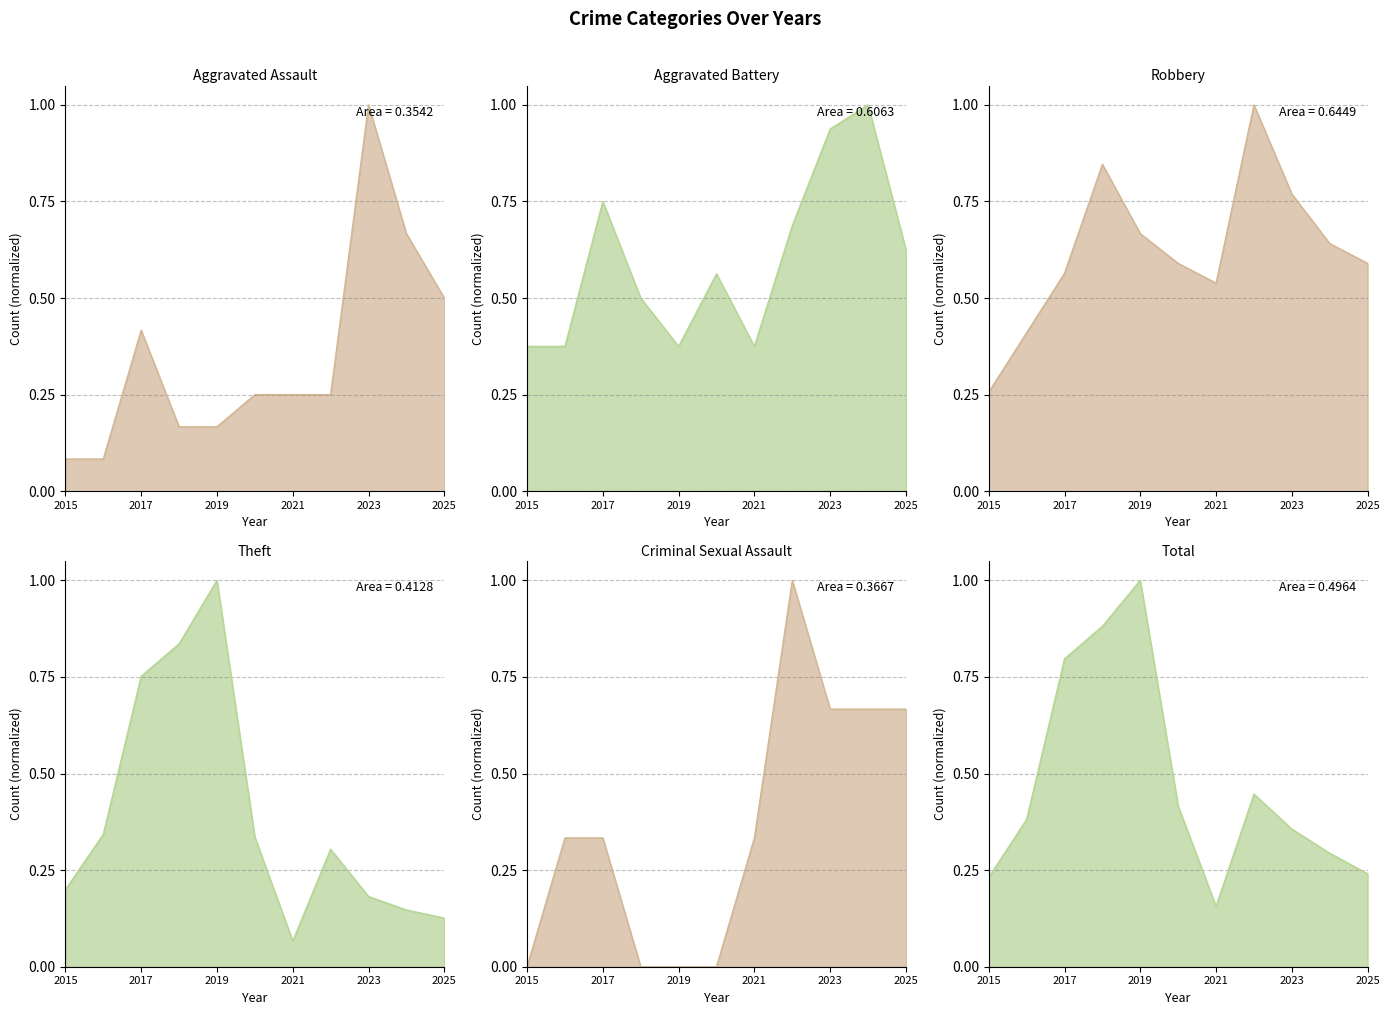

What is the value of the Criminal Sexual Assault point at the 11th from the left?

0.7